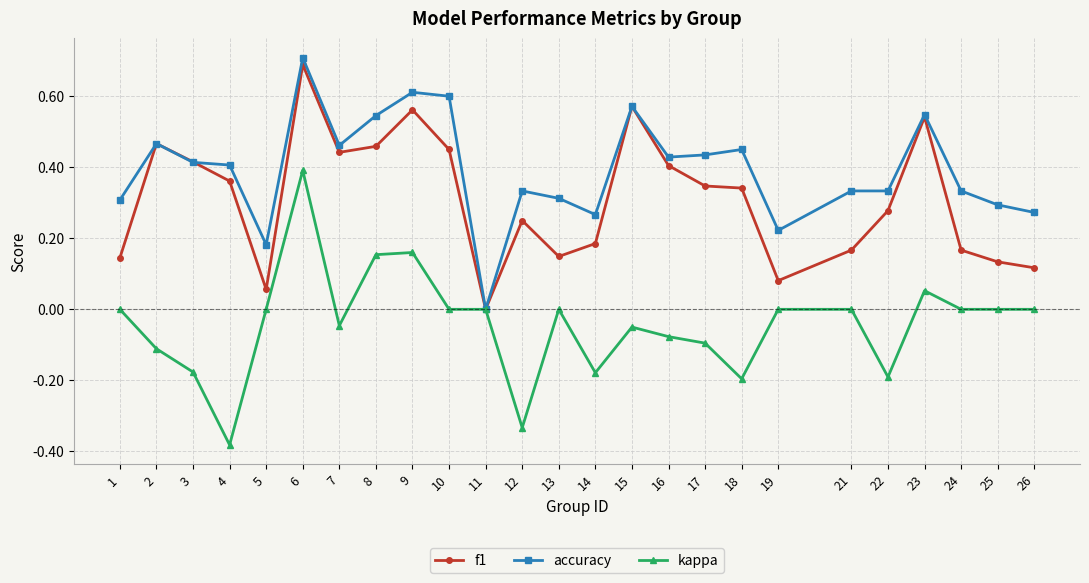

Which series changed the most between 2 and 13?

f1